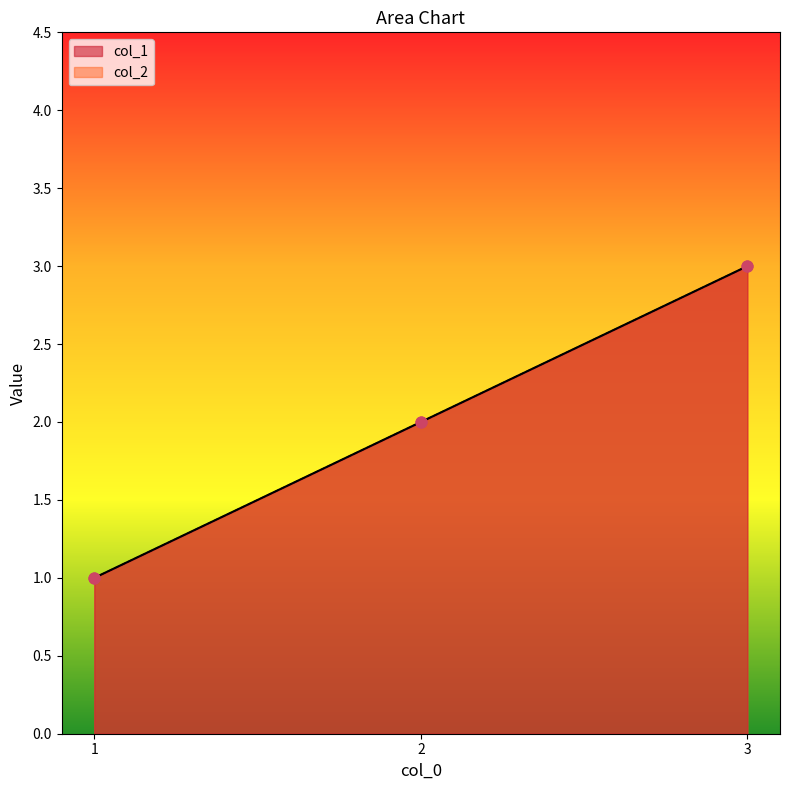

Which series has the largest total across all categories?

col_1